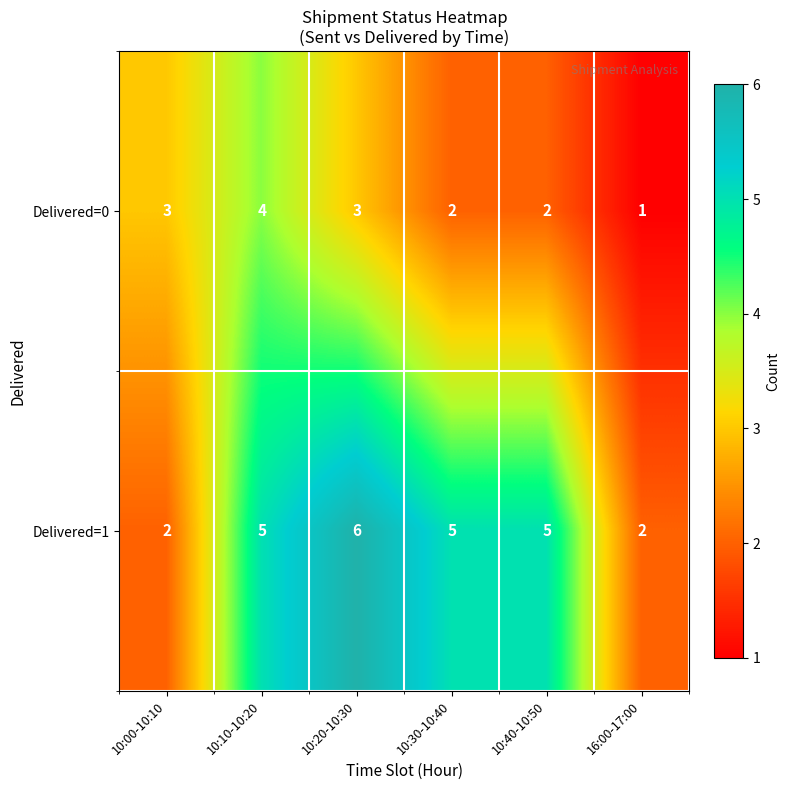

How many data points in Delivered=0 are less than 3?

3